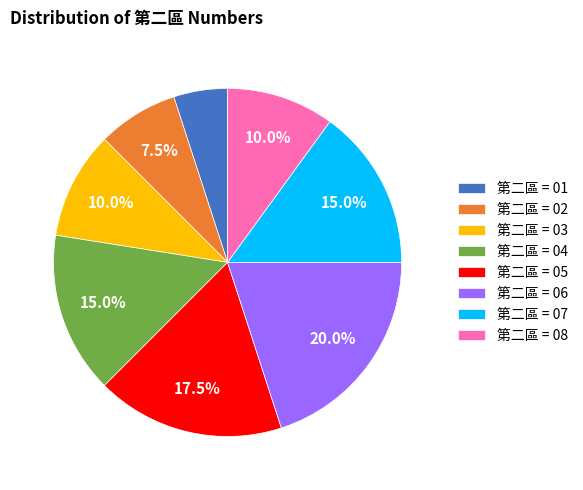

Which has a higher value, 第二區 = 07 or 第二區 = 06?

第二區 = 06